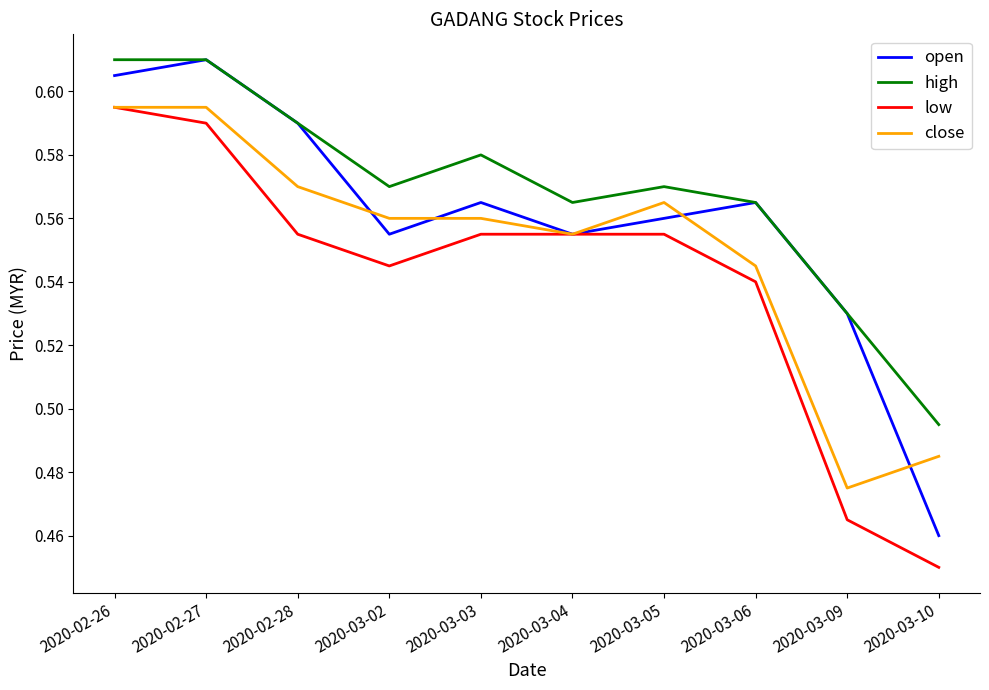

Between 2020-02-28 and 2020-03-09, which series saw the biggest shift?

close